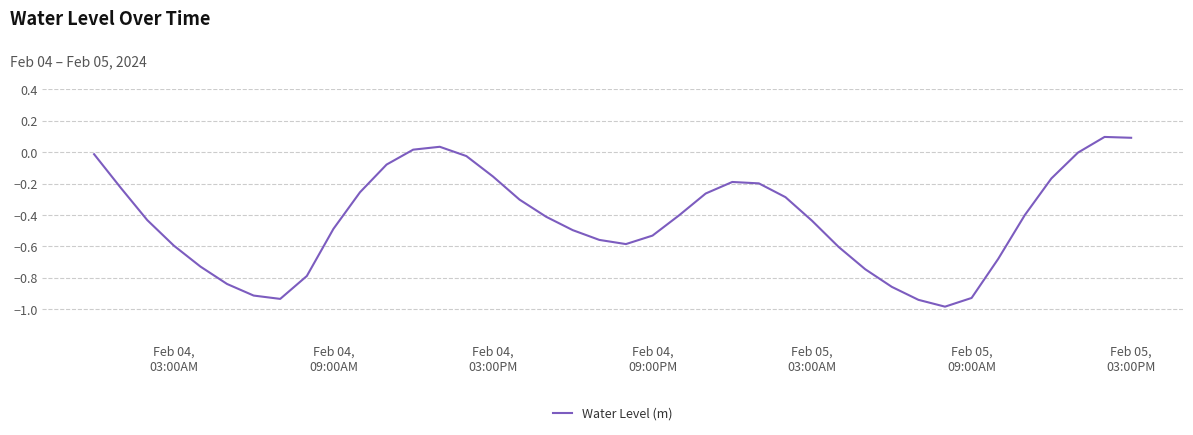

What is the minimum value shown in the chart?

-1.0